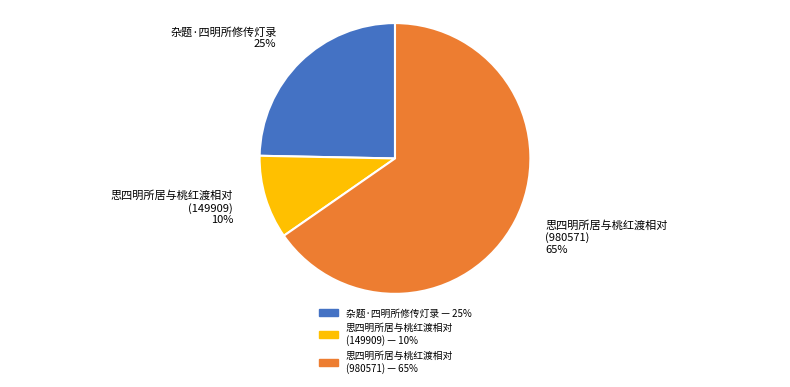

How many slices are in this pie chart?

3